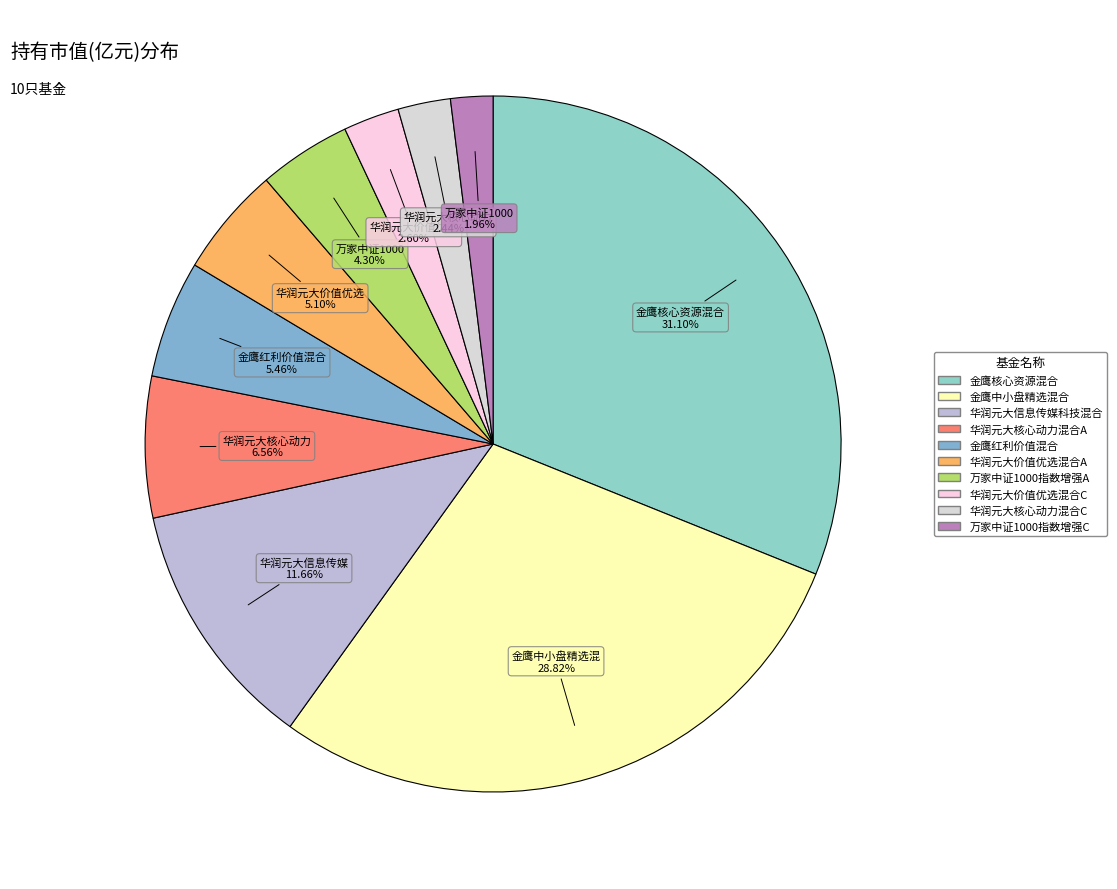

Which category has the biggest portion of the pie?

金鹰核心资源混合